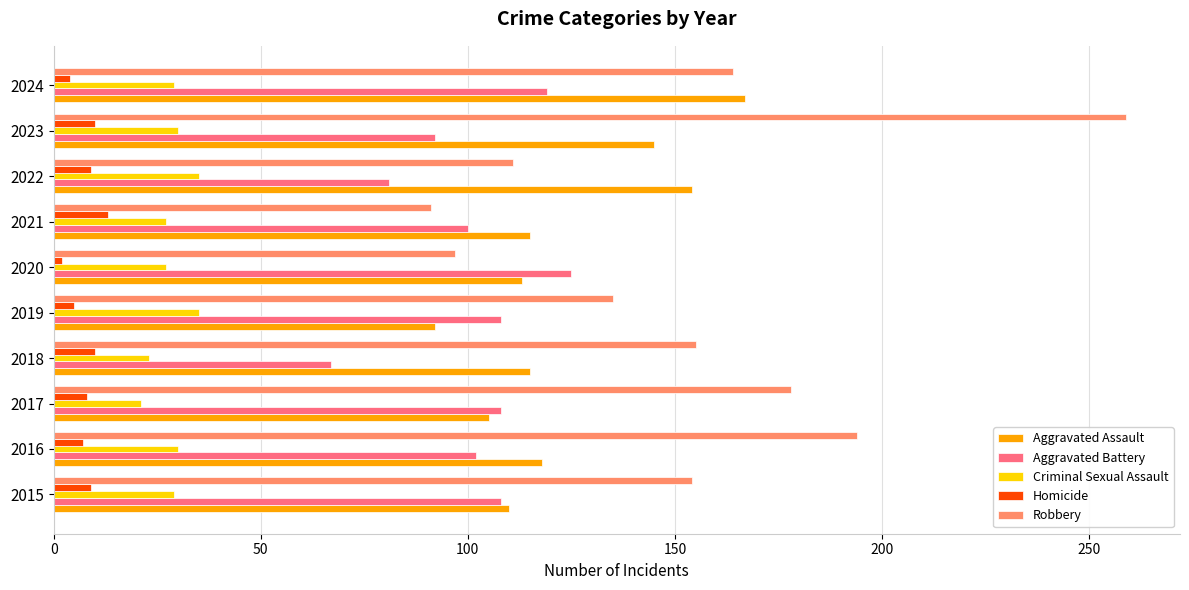

True or false: Aggravated Battery has a value of 61 at 2017.

False